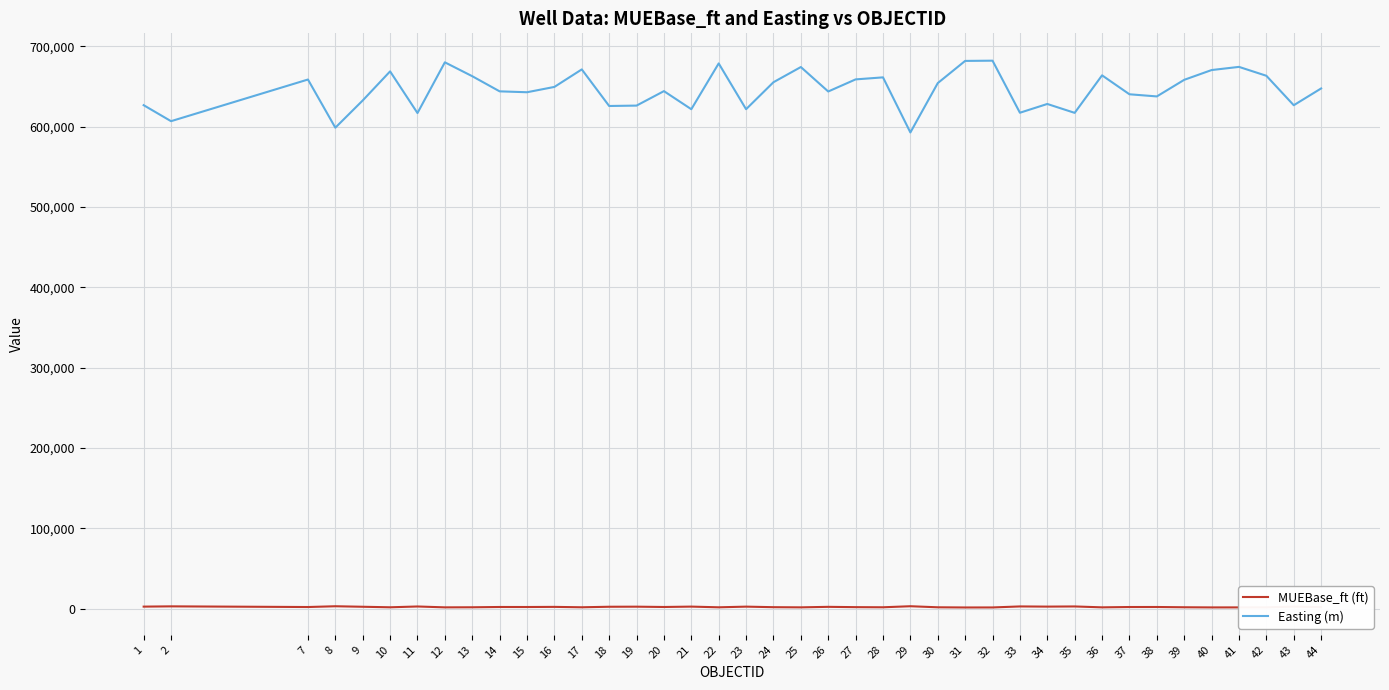

Which series changed the most between 10 and 14?

Easting (m)